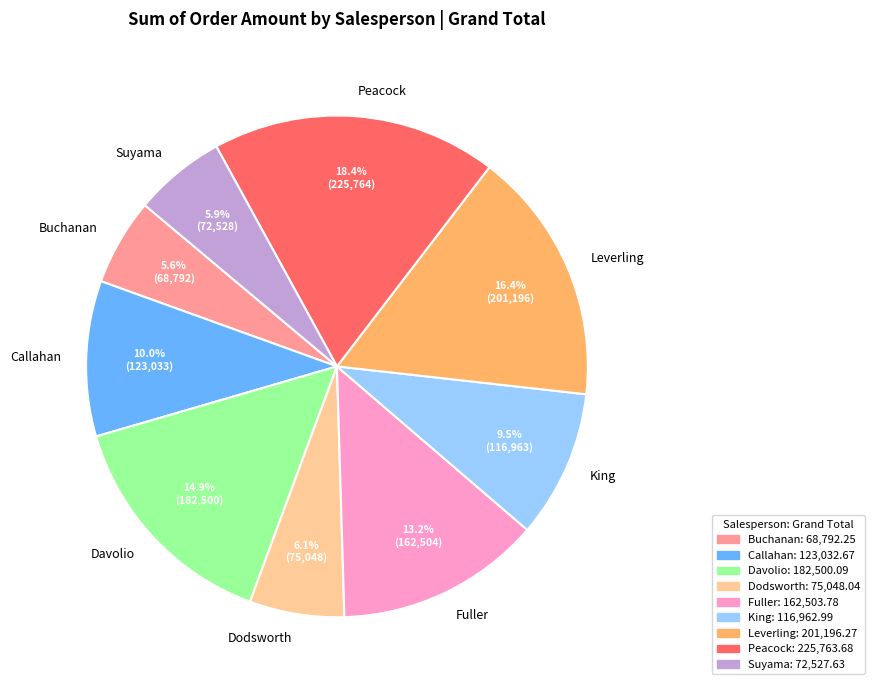

How many segments does this pie chart have?

9